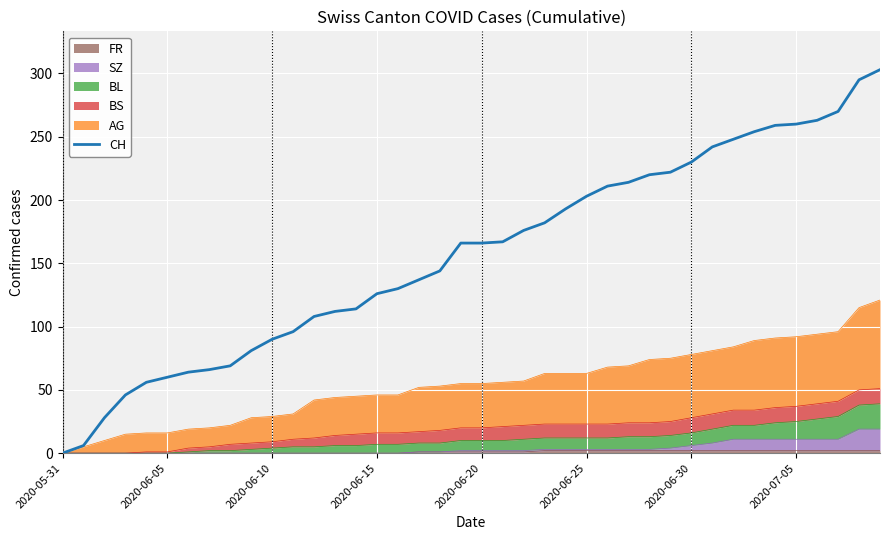

True or false: there are more than 1 points higher than both neighbors.

False